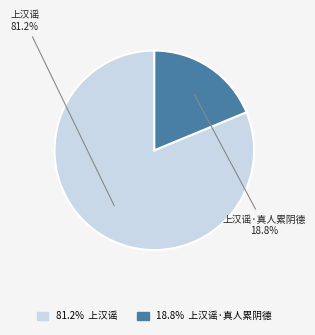

Is it true that 上汉谣·真人累阴德 is 19% of the pie?

True